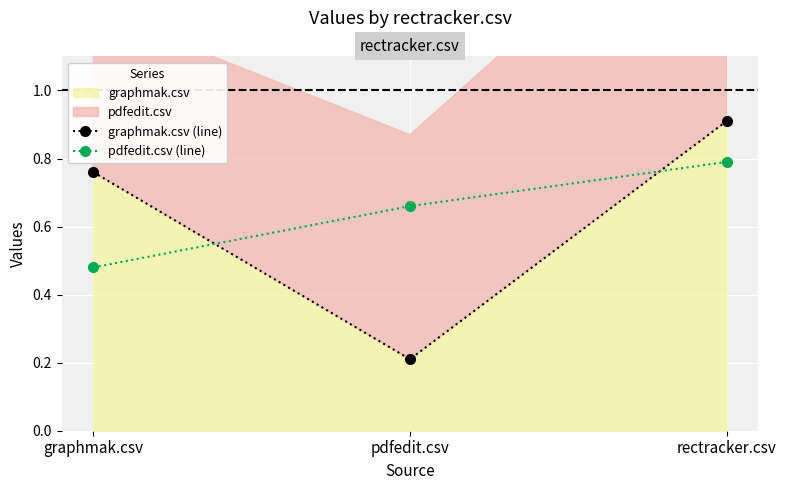

What is the maximum value shown in the chart?

0.9